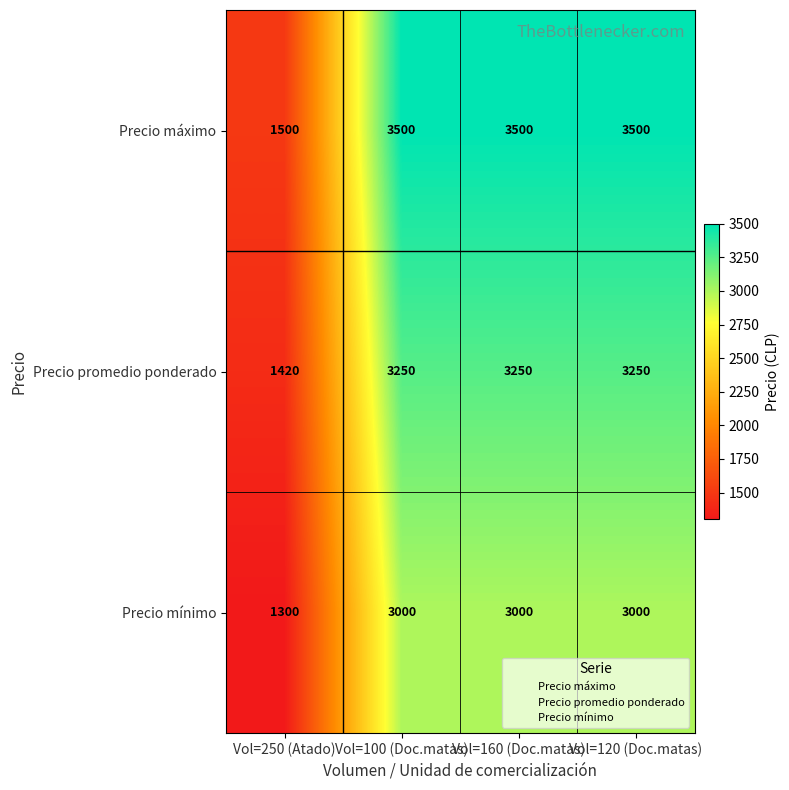

What is the greatest value displayed?

3500